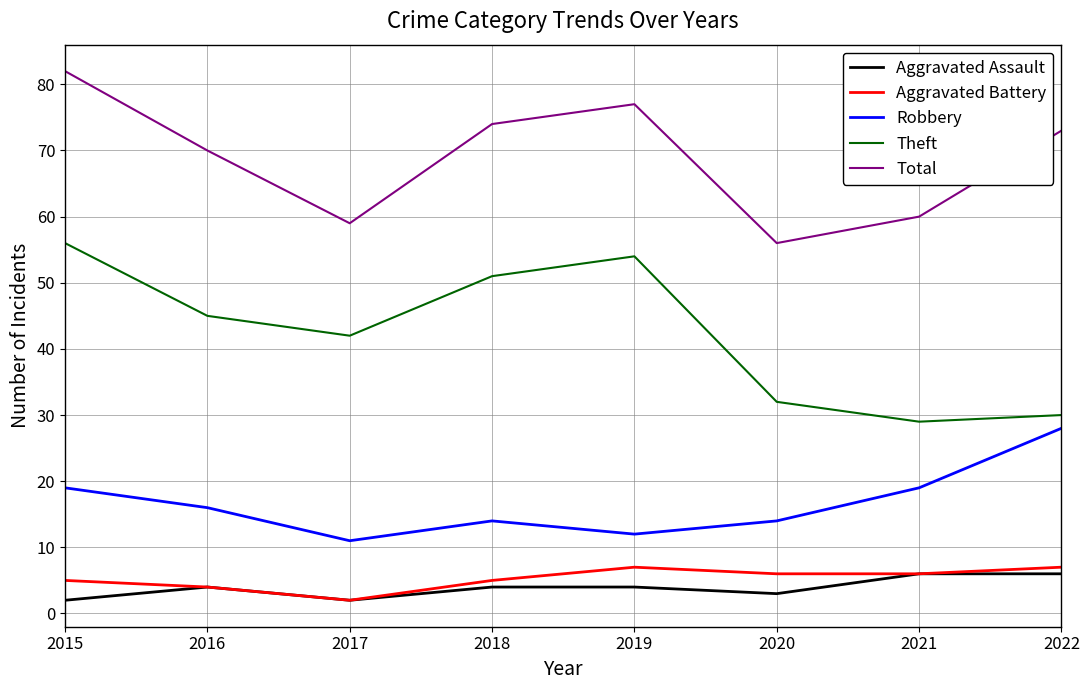

What is the spread (max minus min) of values at 2016?

66